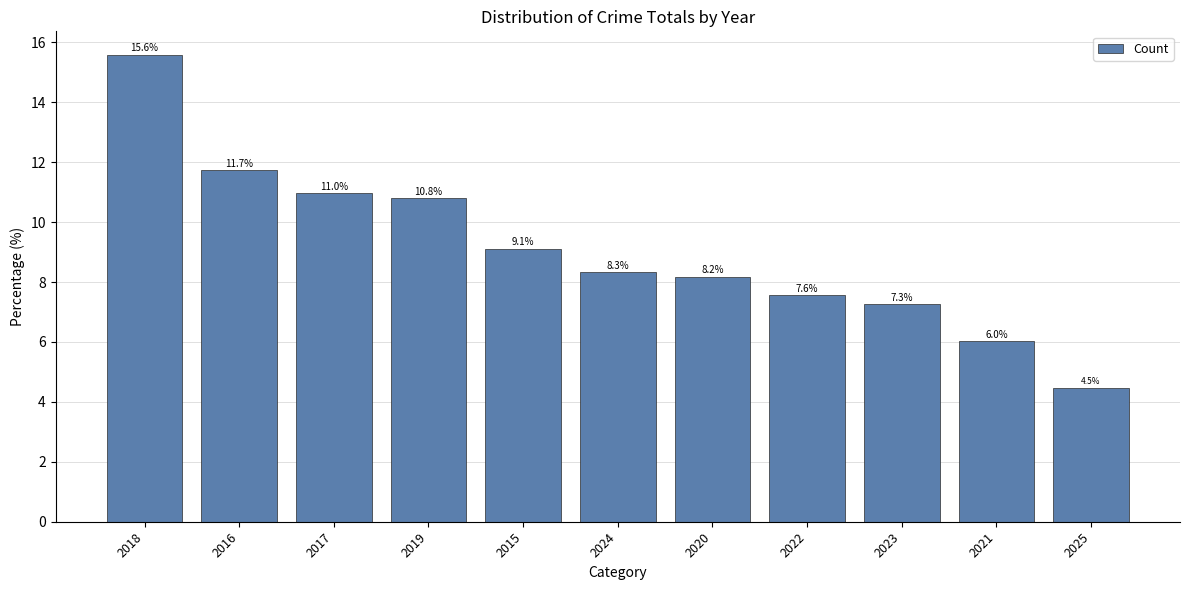

What is the maximum value shown in the chart?

15.6